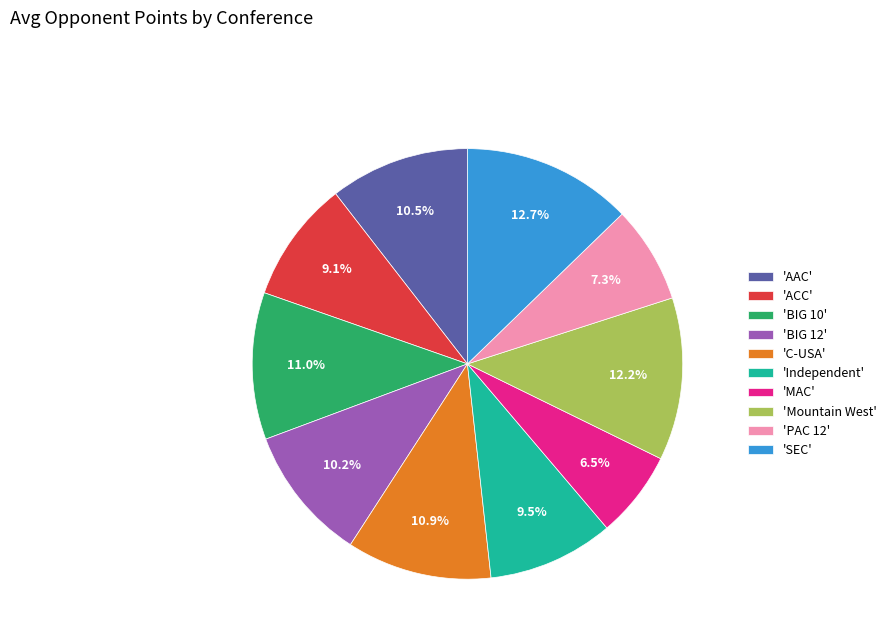

What is the total percentage of 'C-USA' and 'ACC'?

20.0%